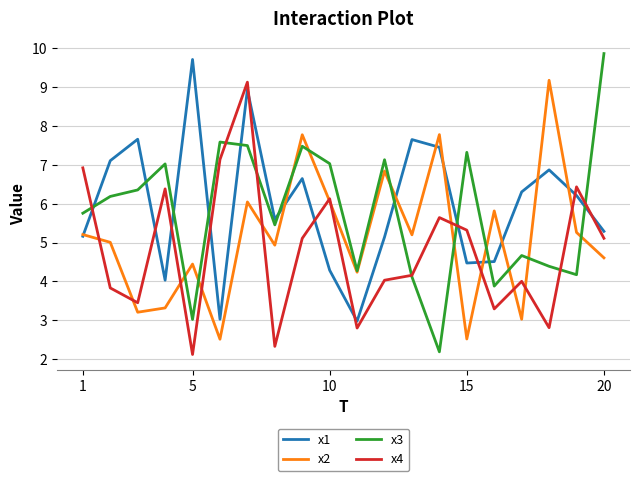

After their last crossing, which series has the higher values: x3 or x1?

x3